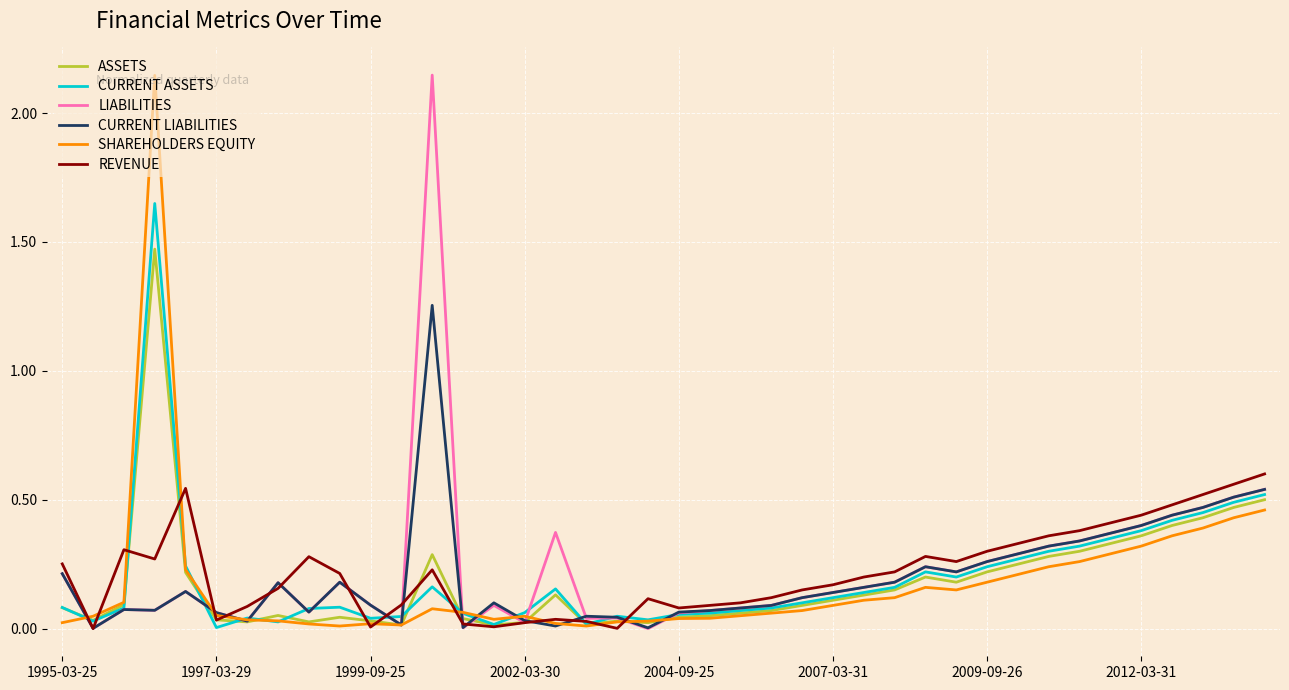

How many lines are shown in the chart?

6